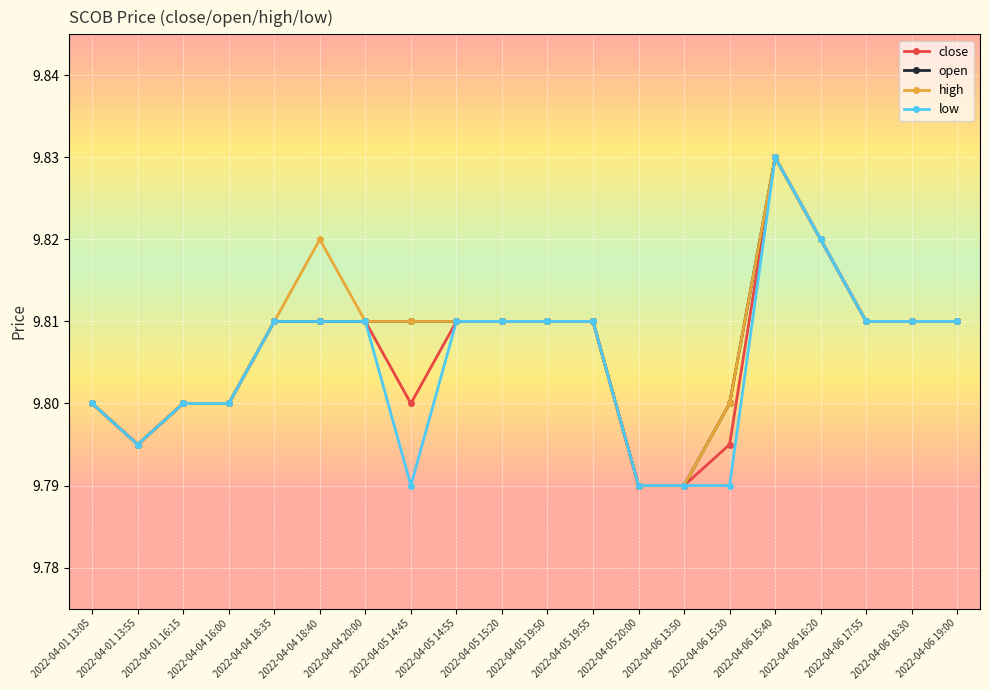

What is the label of the 18th point from the left?

2022-04-06 17:55